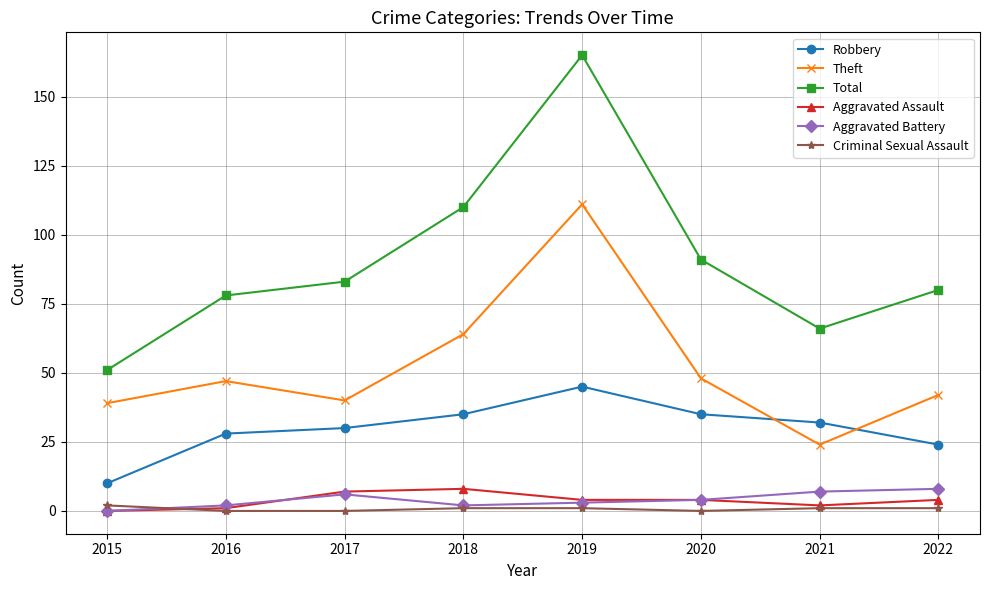

True or false: Aggravated Battery and Robbery intersect in this chart.

False